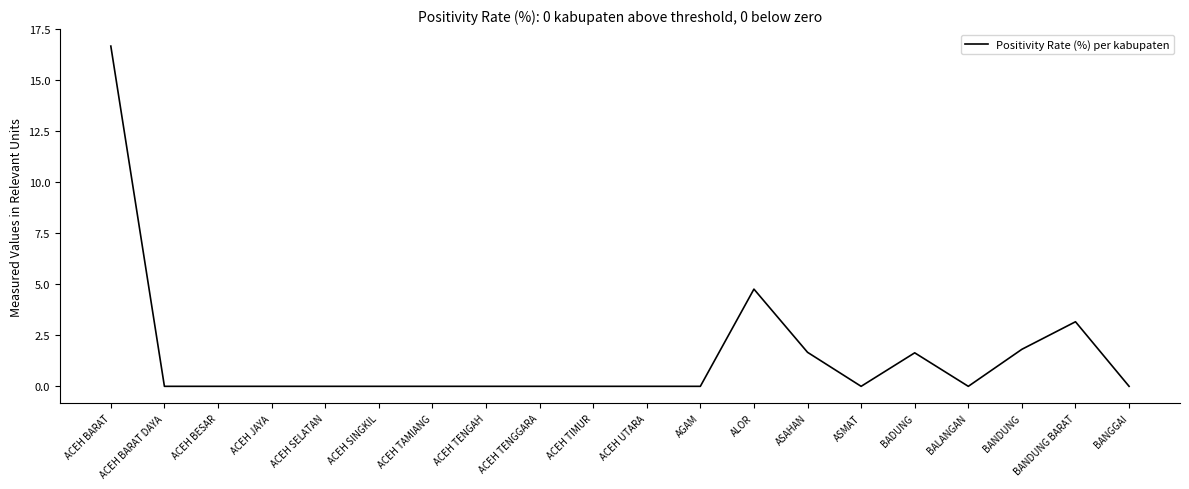

What is the greatest value displayed?

16.7